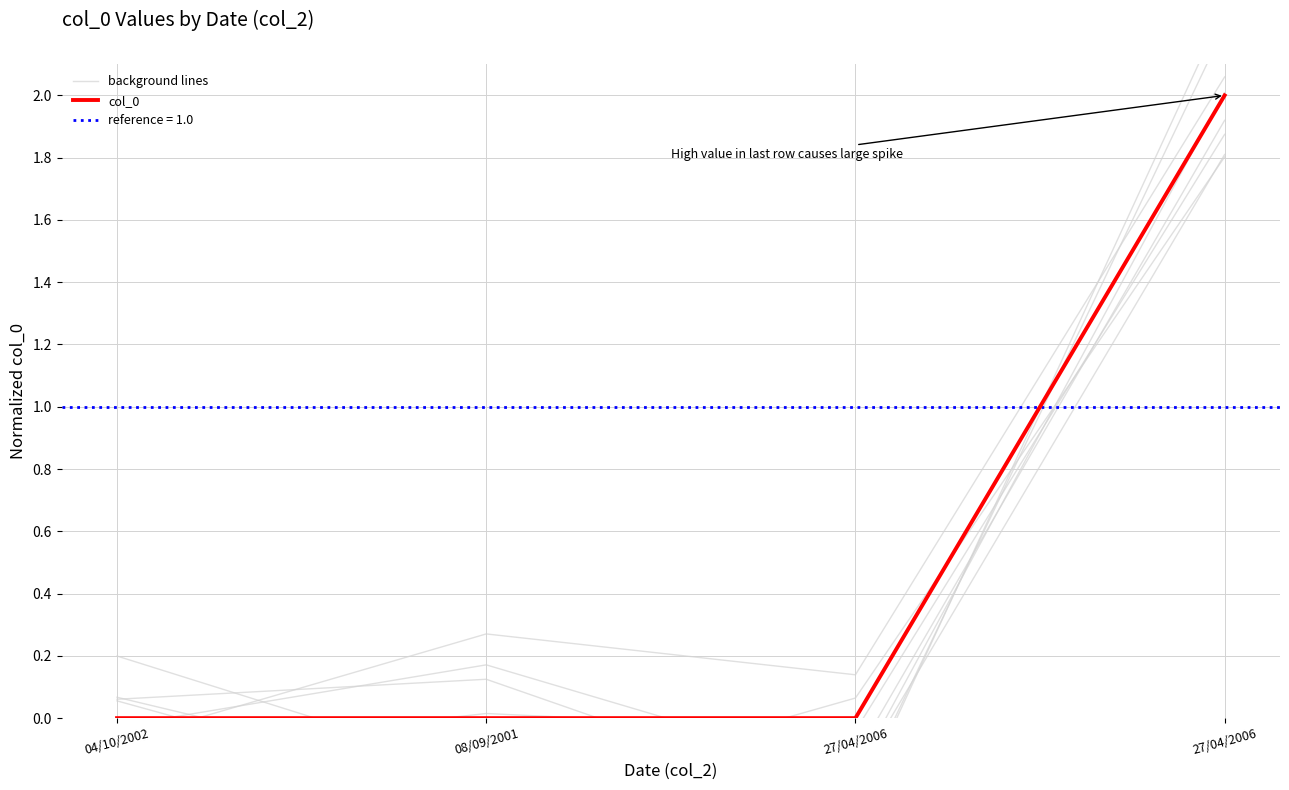

At which label is background lines closest to 0?

04/10/2002